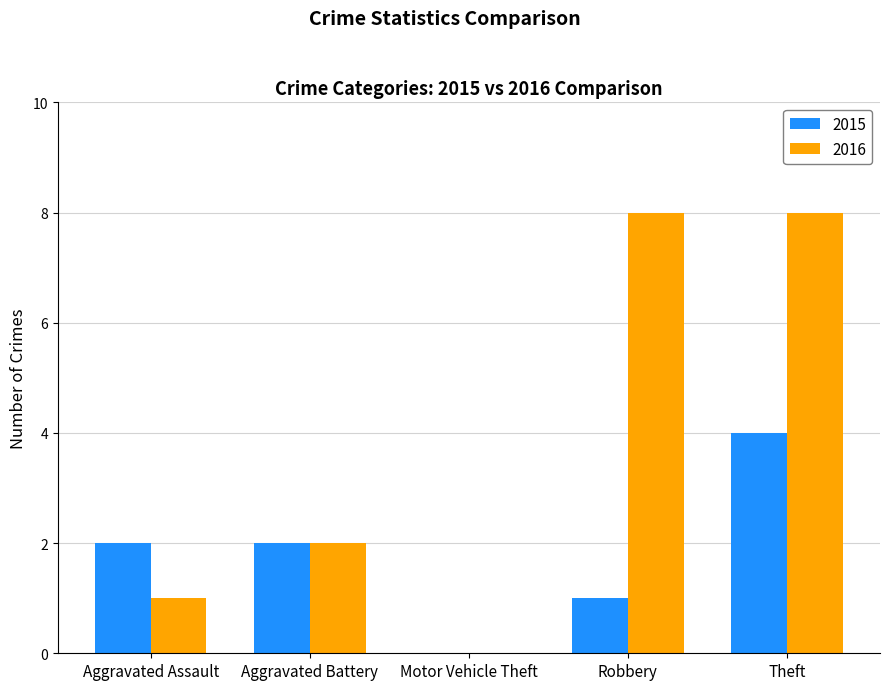

What is the highest value of the 2016 series?

8